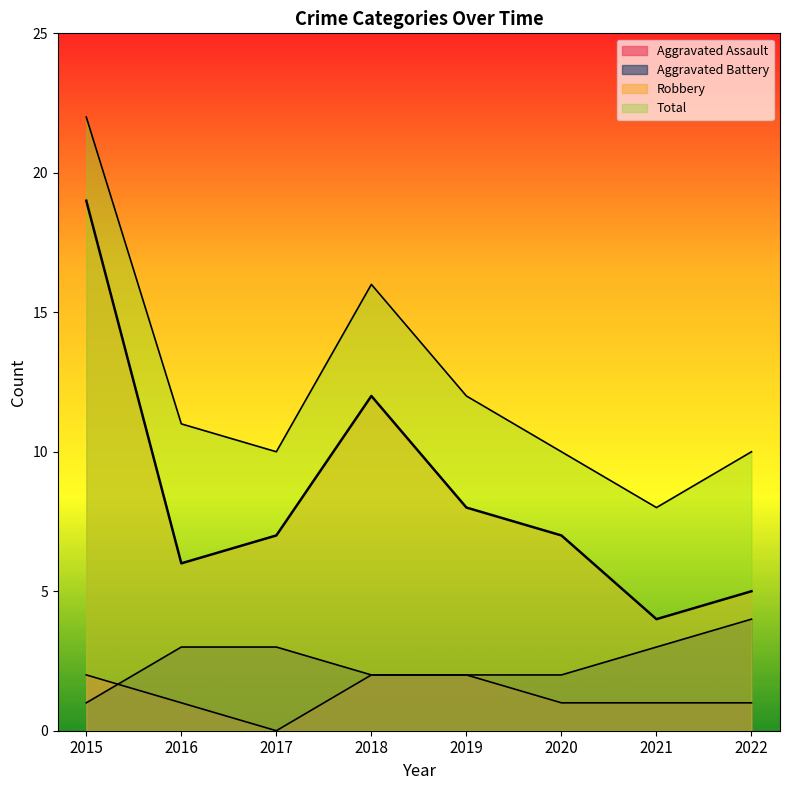

What is the difference between the maximum and minimum values in the Robbery series?

15